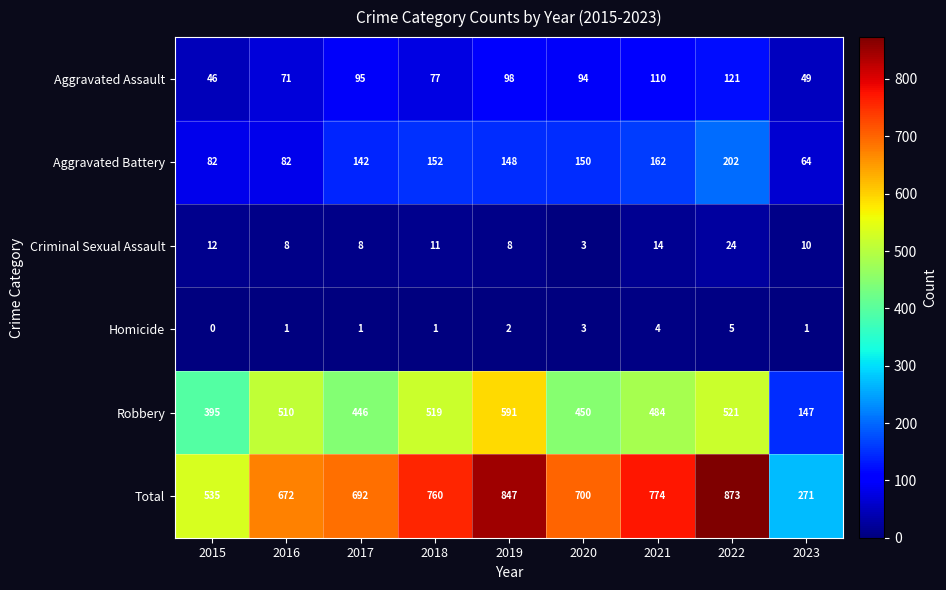

The value of Aggravated Battery at 2019 is 71. True or false?

False